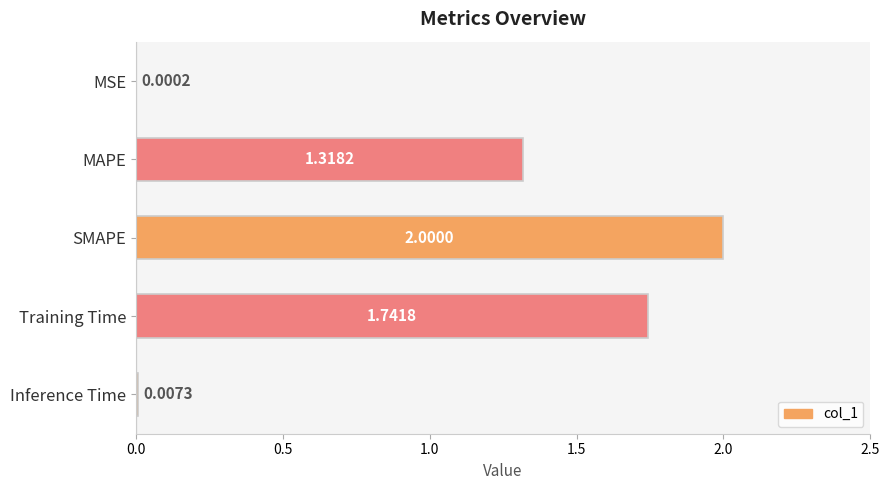

Which label corresponds to the largest value in the chart?

SMAPE